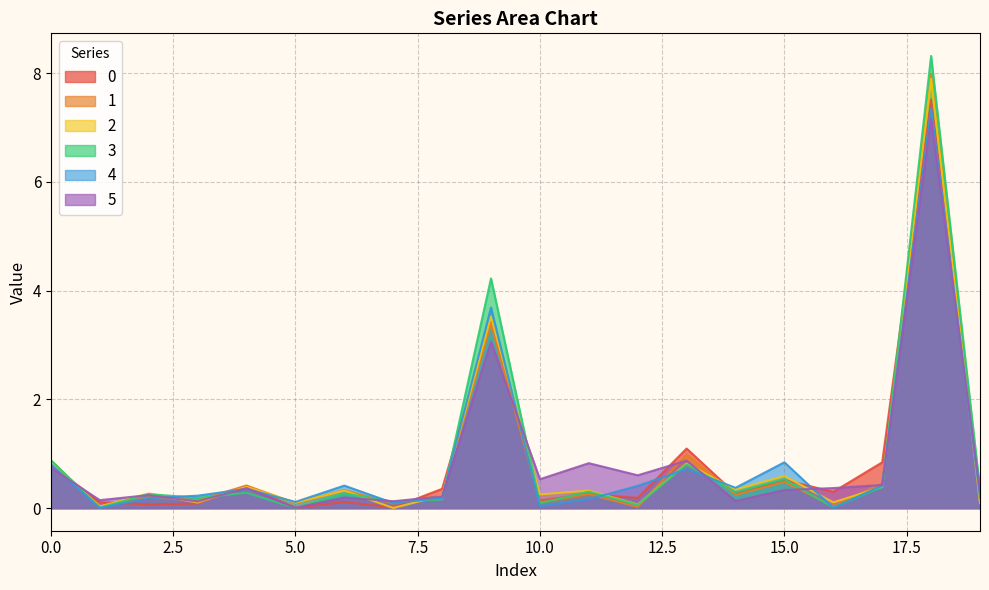

How many lines are shown in the chart?

6